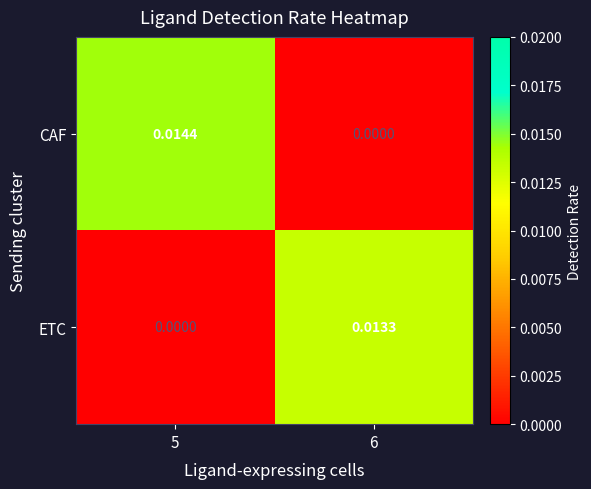

Which series has the largest range (max minus min)?

CAF